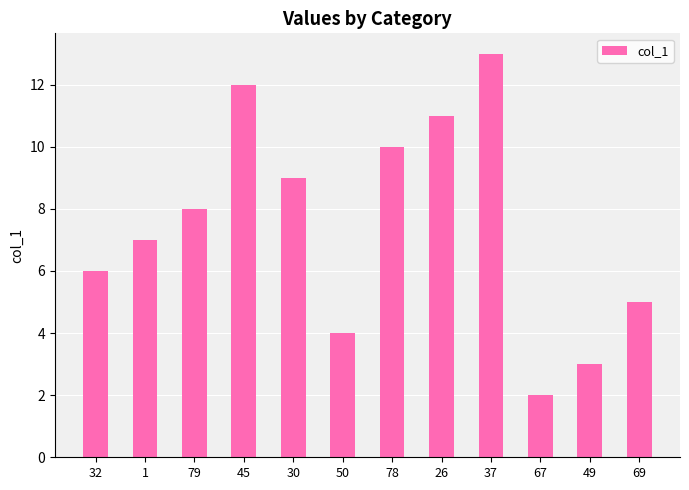

Rank the categories by value from highest to lowest.

37, 45, 26, 78, 30, 79, 1, 32, 69, 50, 49, 67